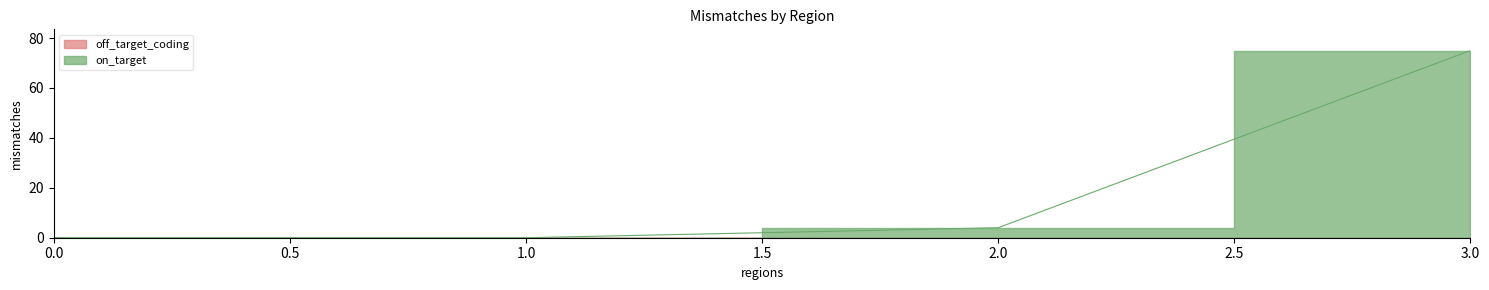

Rank the categories by value from lowest to highest.

0, 1, 2, 3